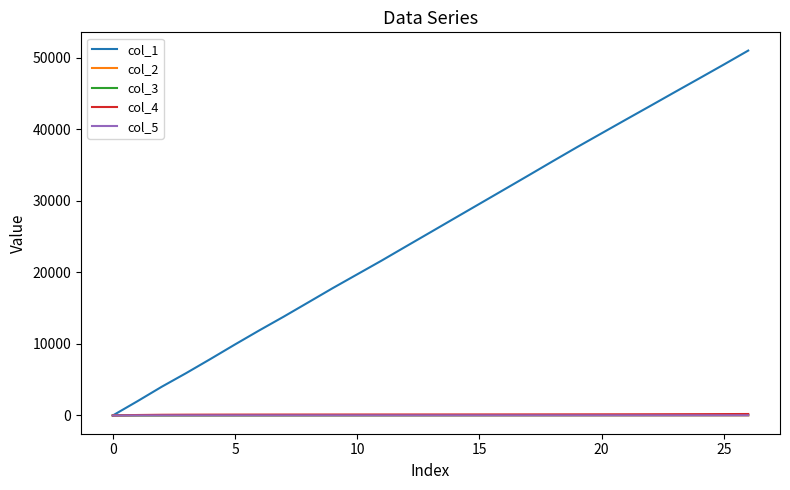

Which series has the largest total across all categories?

col_1